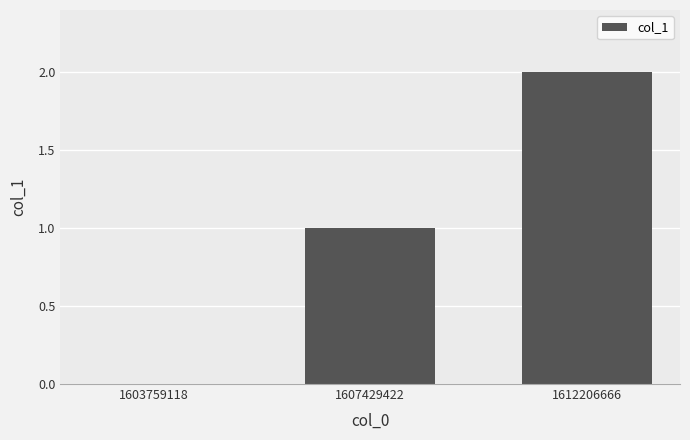

What is the change in value from 1607429422 to 1612206666?

+1